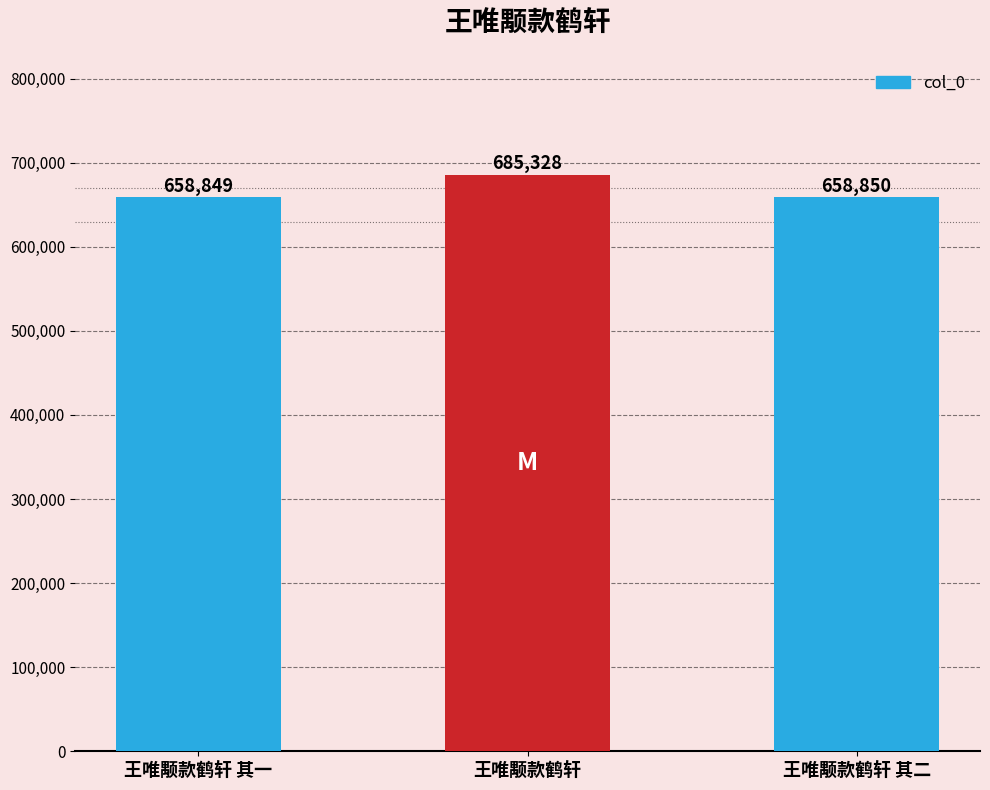

Reading left to right, what are all the values shown in this chart?

658849	685328	658850